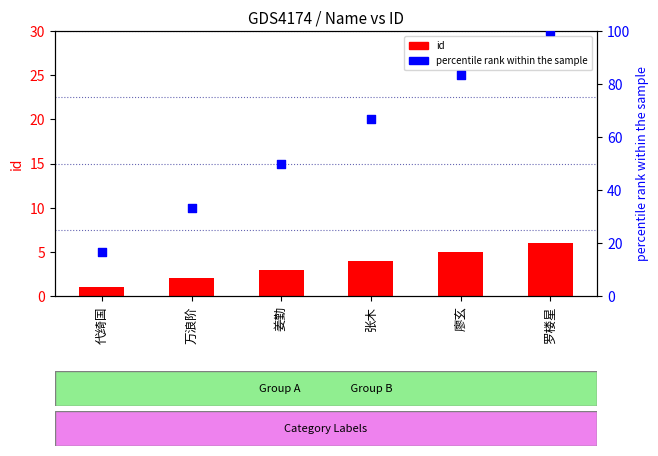

Is the value of id at 张木 greater than the value of percentile rank within the sample at 张木?

No